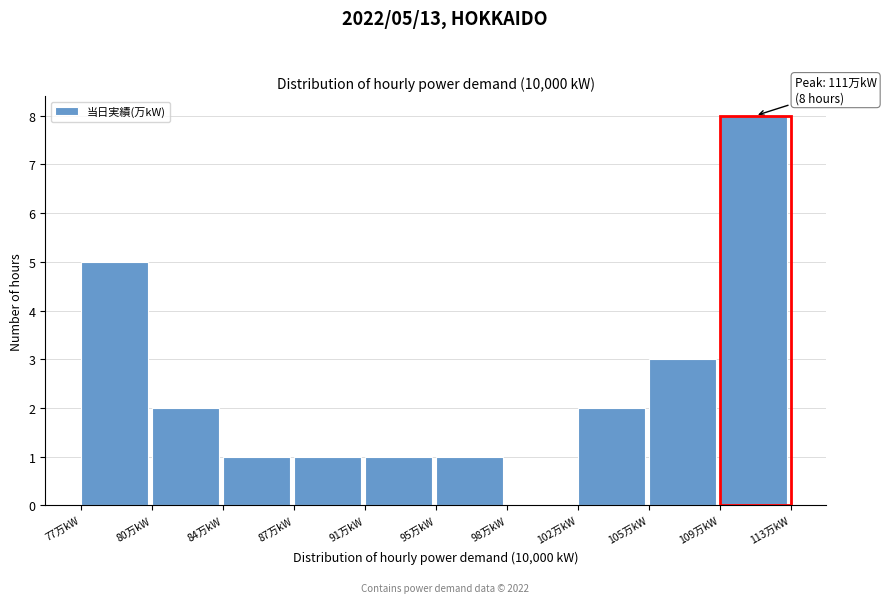

Reading right to left, transcribe all the data shown in this chart.

109万kW=8	105万kW=3	102万kW=2	98万kW=0	95万kW=1	91万kW=1	87万kW=1	84万kW=1	80万kW=2	77万kW=5